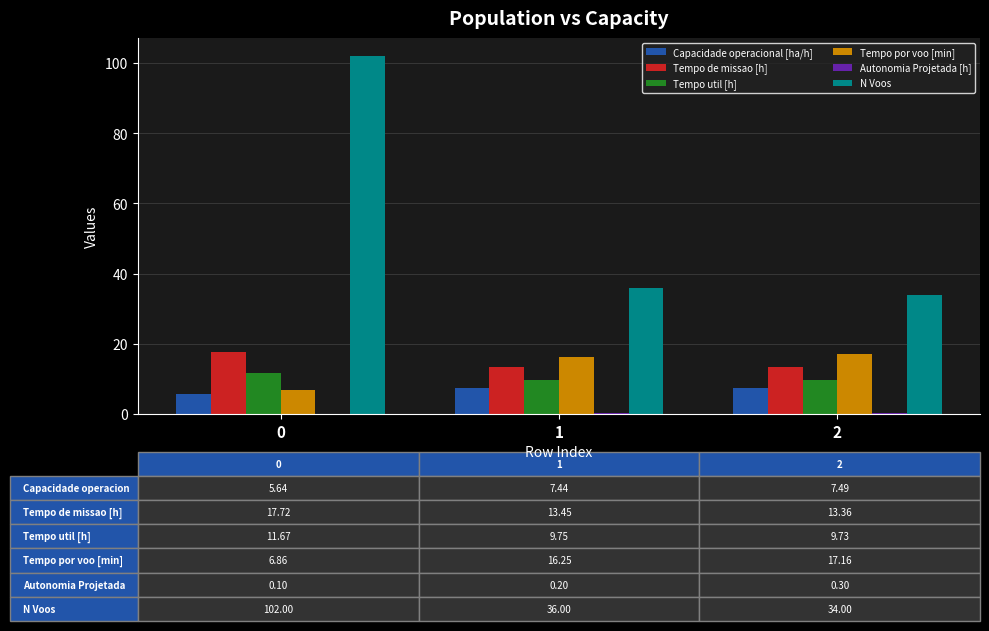

The value of Tempo de missao [h] at 1 is 7.3. True or false?

False